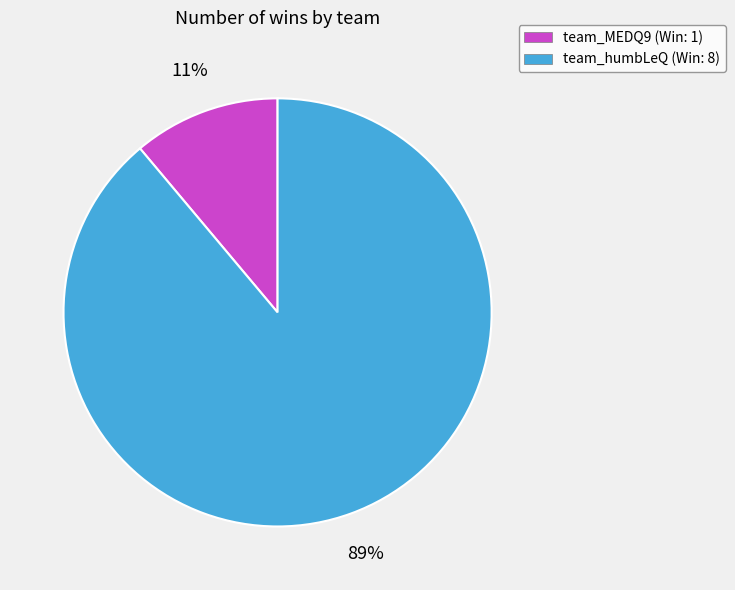

True or false: team_humbLeQ accounts for 83% of the total.

False